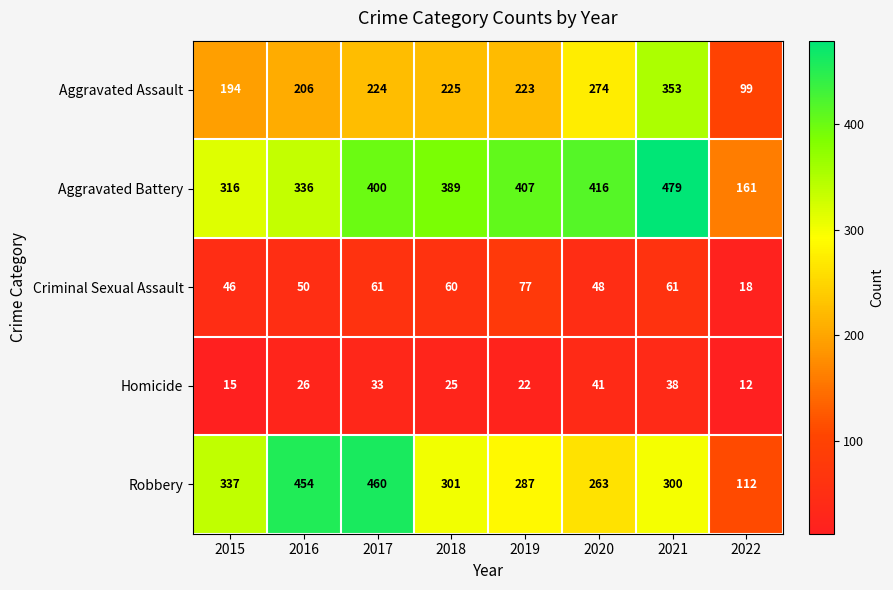

The value of Aggravated Battery at 2019 is 407. True or false?

True